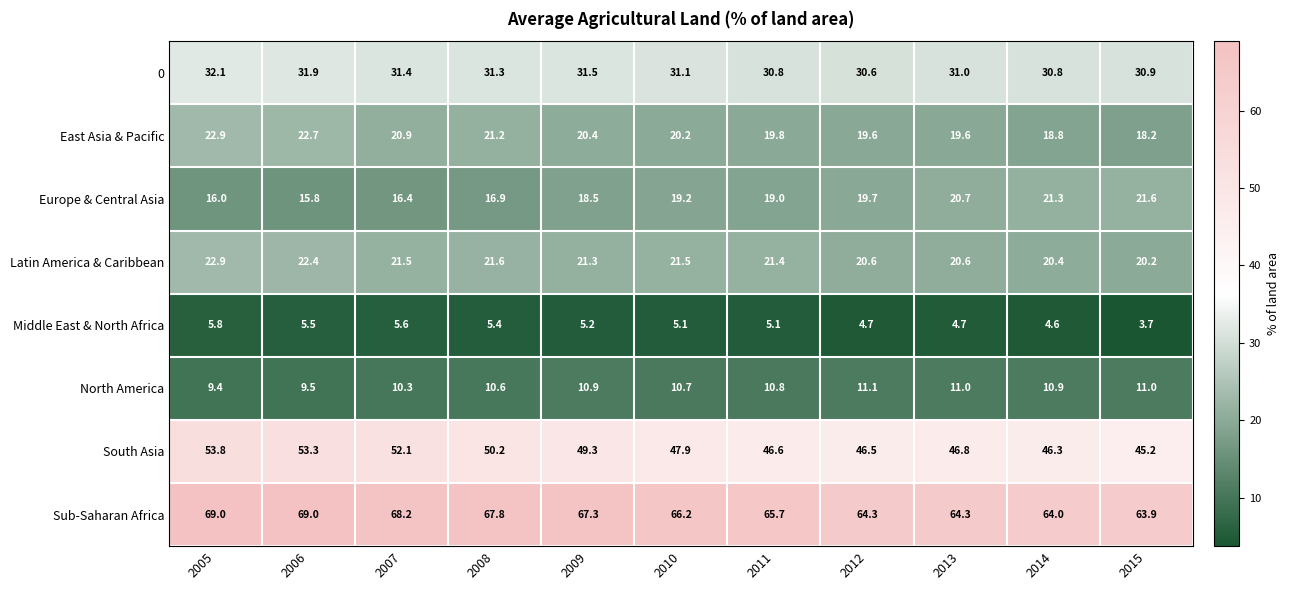

What is the lowest value of the Middle East & North Africa series?

3.7